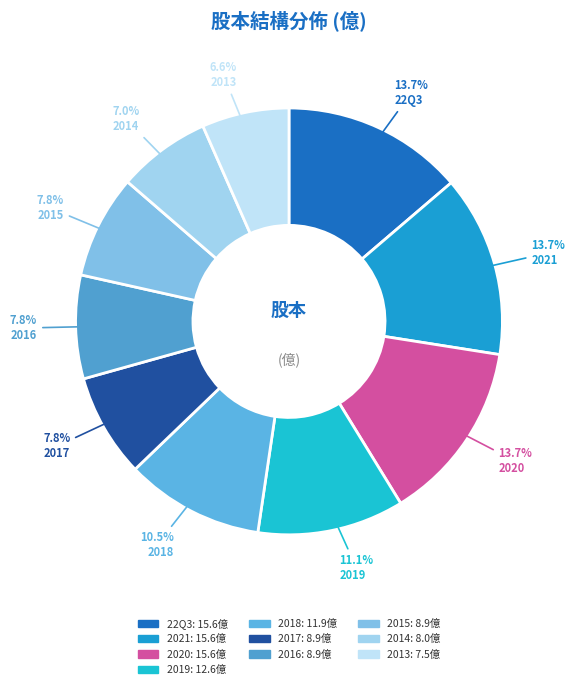

What is the smallest slice in the pie chart?

2013